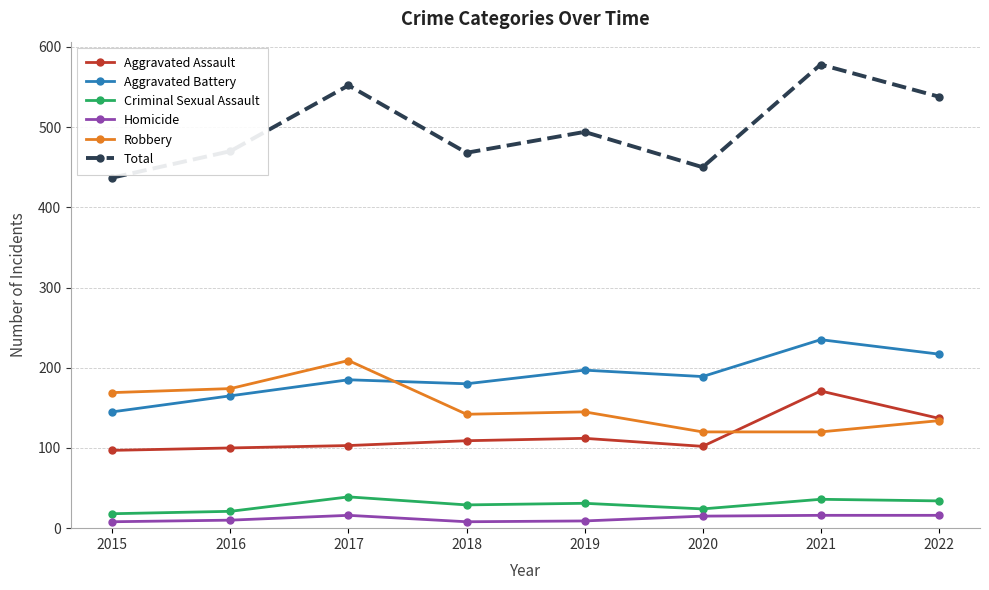

True or false: Robbery and Homicide intersect in this chart.

False